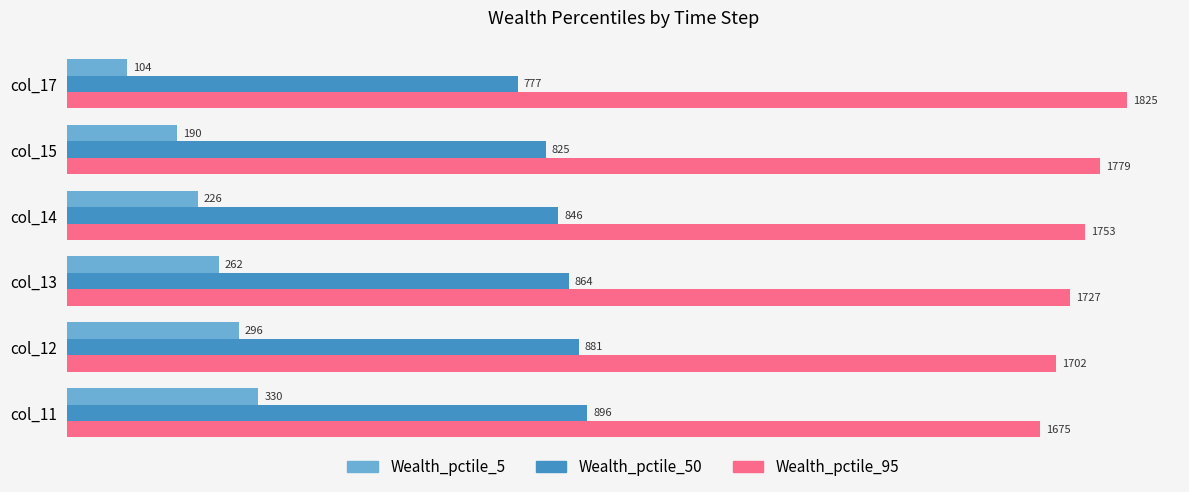

Is it true that Wealth_pctile_5 equals 141.3 at col_12?

False